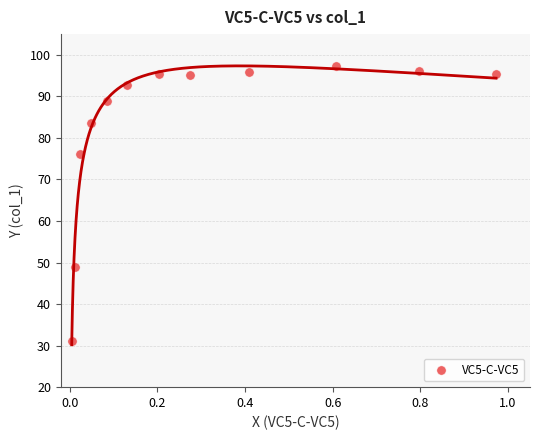

What is the average X value?

0.3